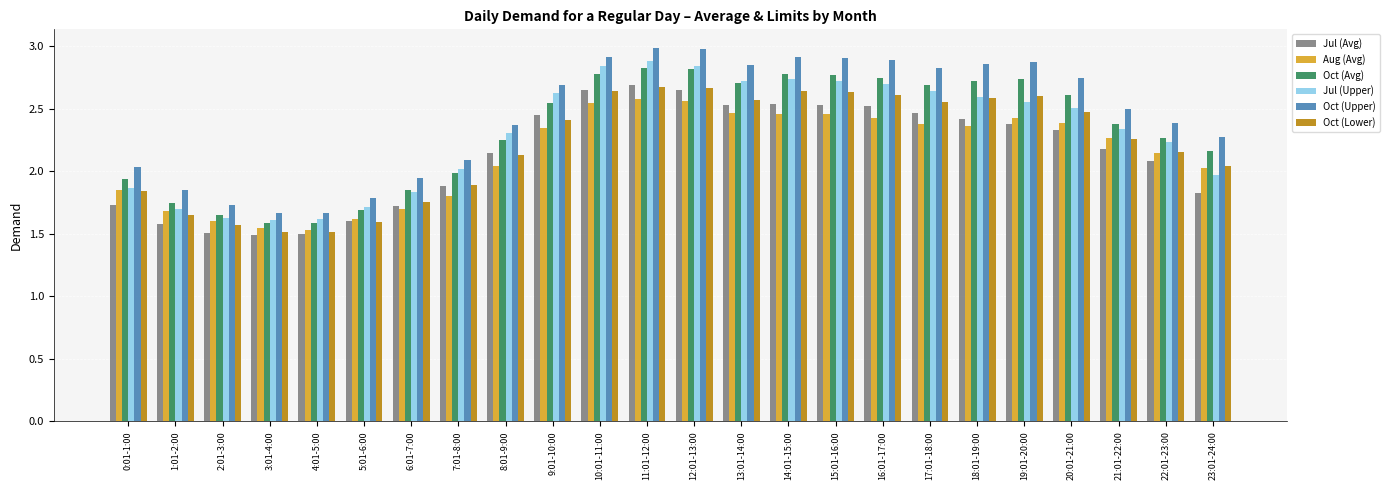

What is the label of the 13th bar from the left?

12:01-13:00